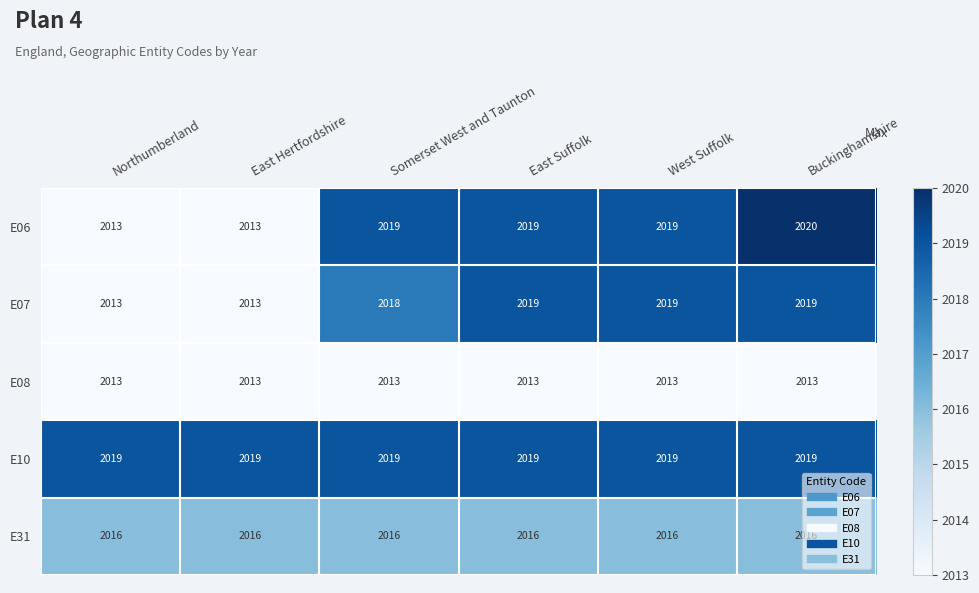

What value does the E10 series have at Northumberland?

2019